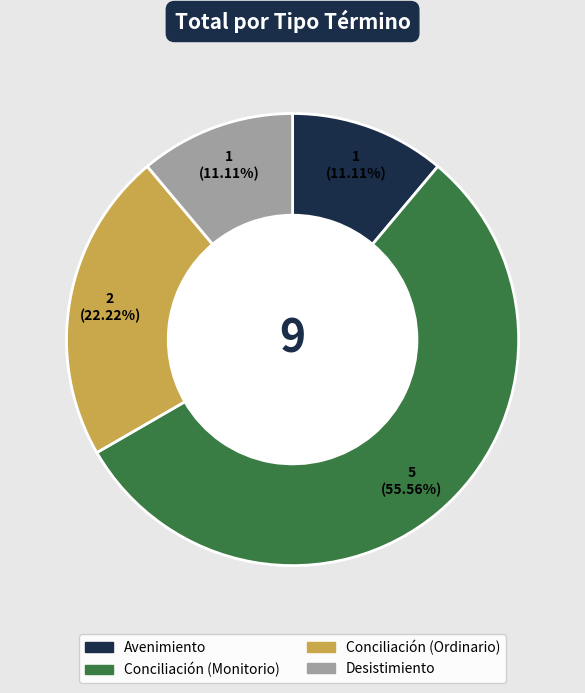

What portion of the pie excludes Conciliación (Ordinario)?

77.8%